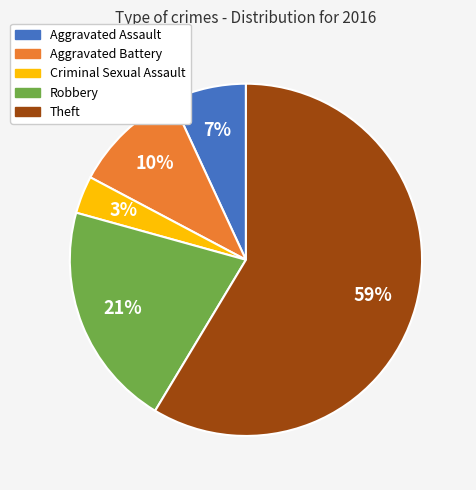

Which category has the smallest portion of the pie?

Criminal Sexual Assault